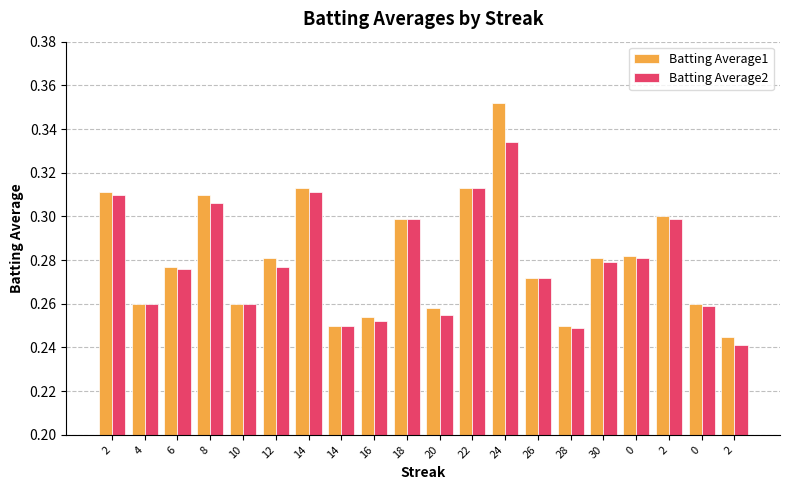

Which category has the highest value across all series?

24